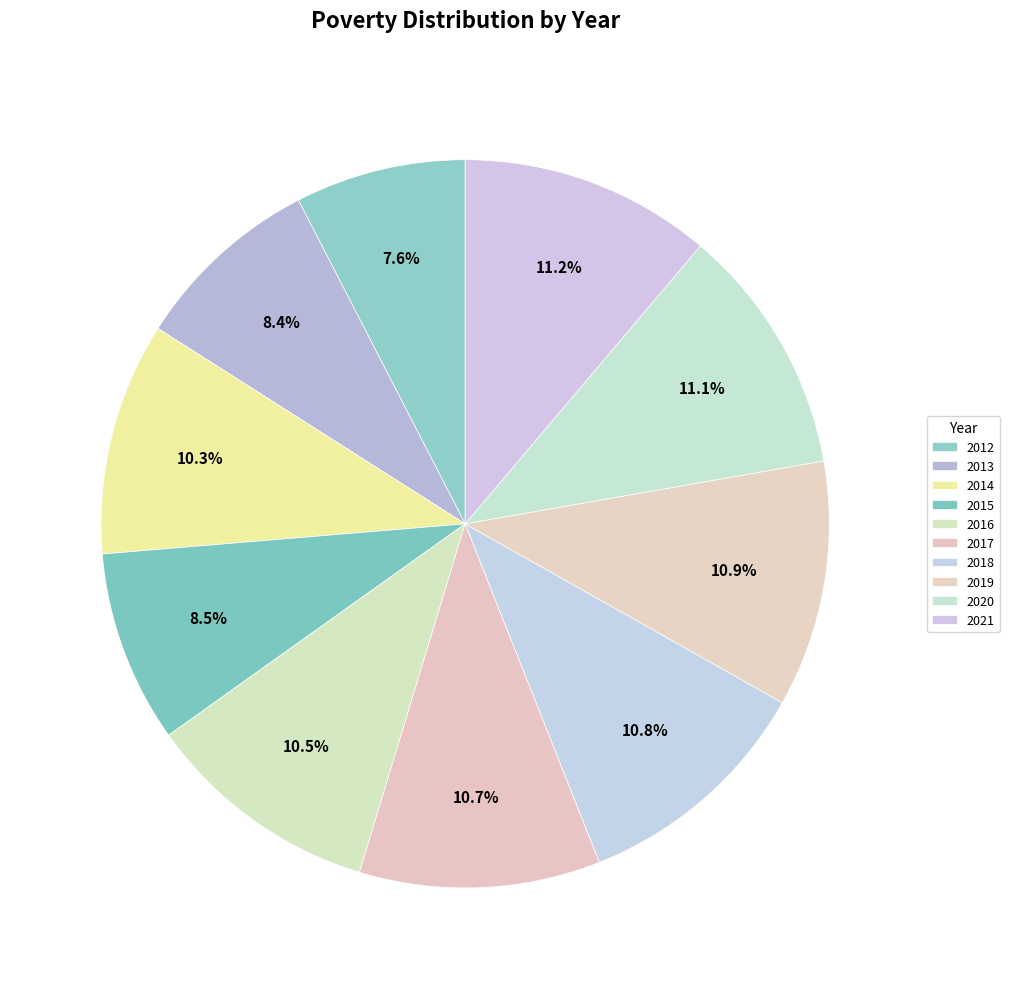

Rank the categories by value from lowest to highest.

2012, 2013, 2015, 2014, 2016, 2017, 2018, 2019, 2020, 2021